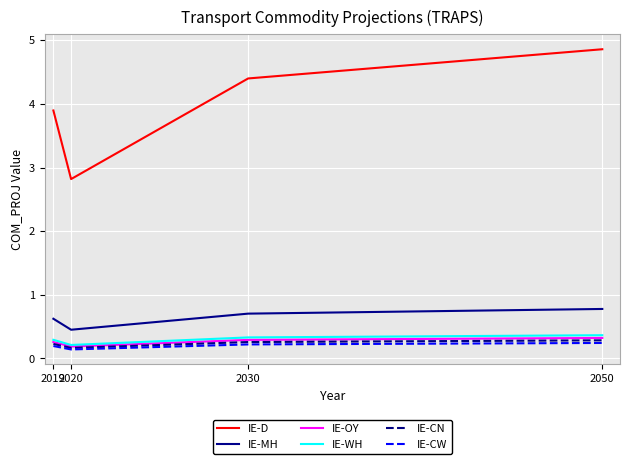

In IE-WH, how many points are lower than both neighbors (excluding endpoints)?

1